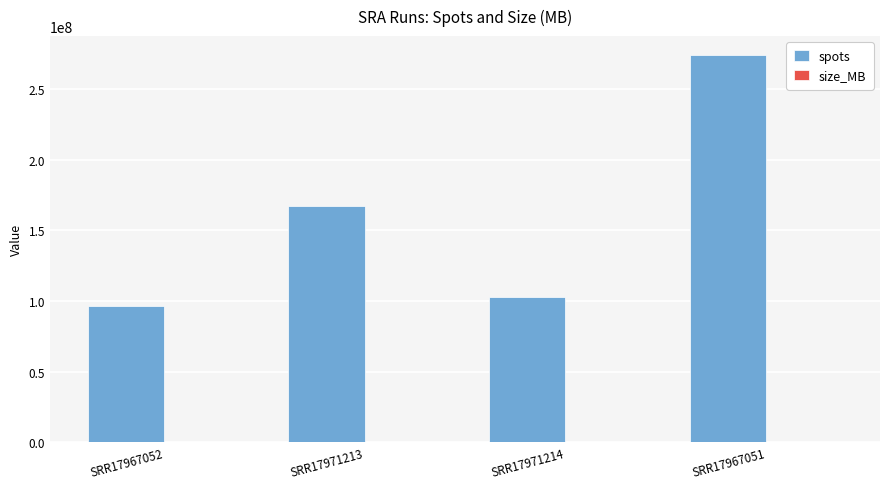

Between SRR17971214 and SRR17967051, which series saw the biggest shift?

spots